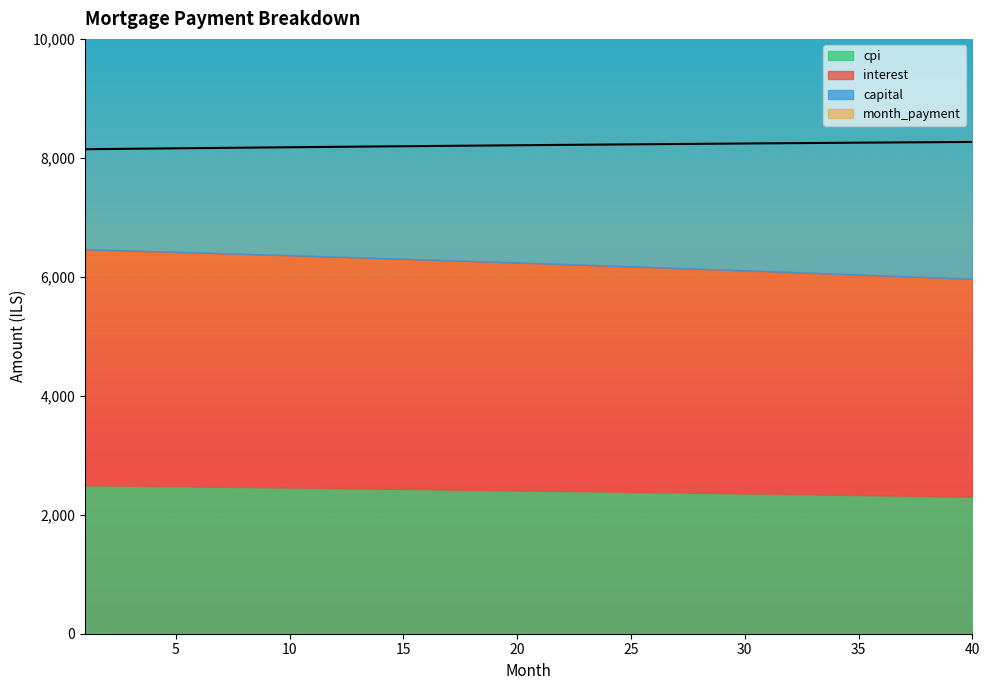

True or false: cpi has more than 2 points higher than both neighbors.

False